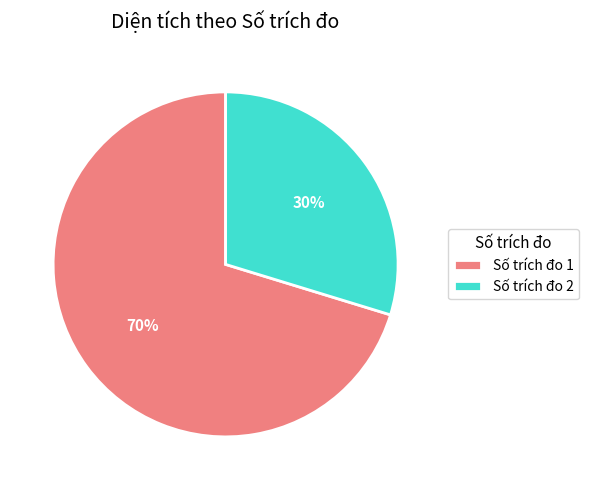

Which category has the smallest portion of the pie?

Số trích đo 2